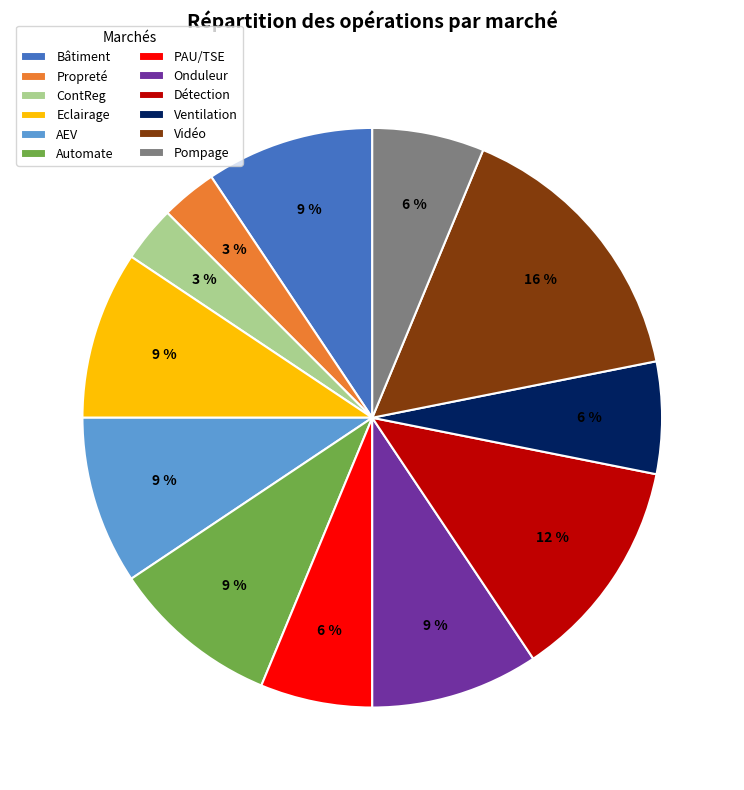

How many segments does this pie chart have?

12